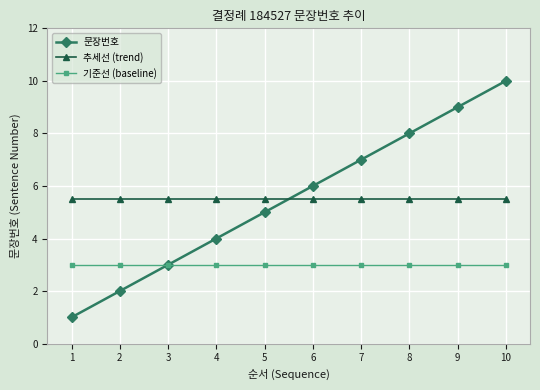

How many series are shown in this chart?

3